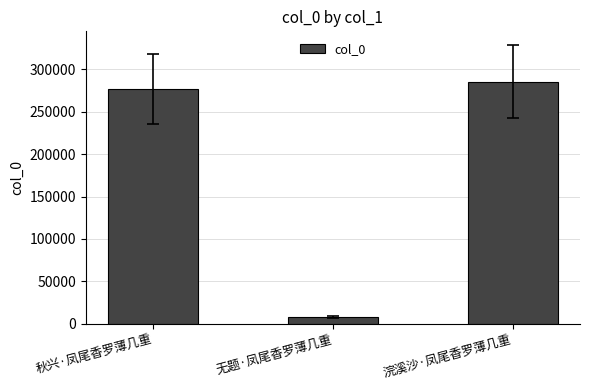

How many bars are there in total?

3